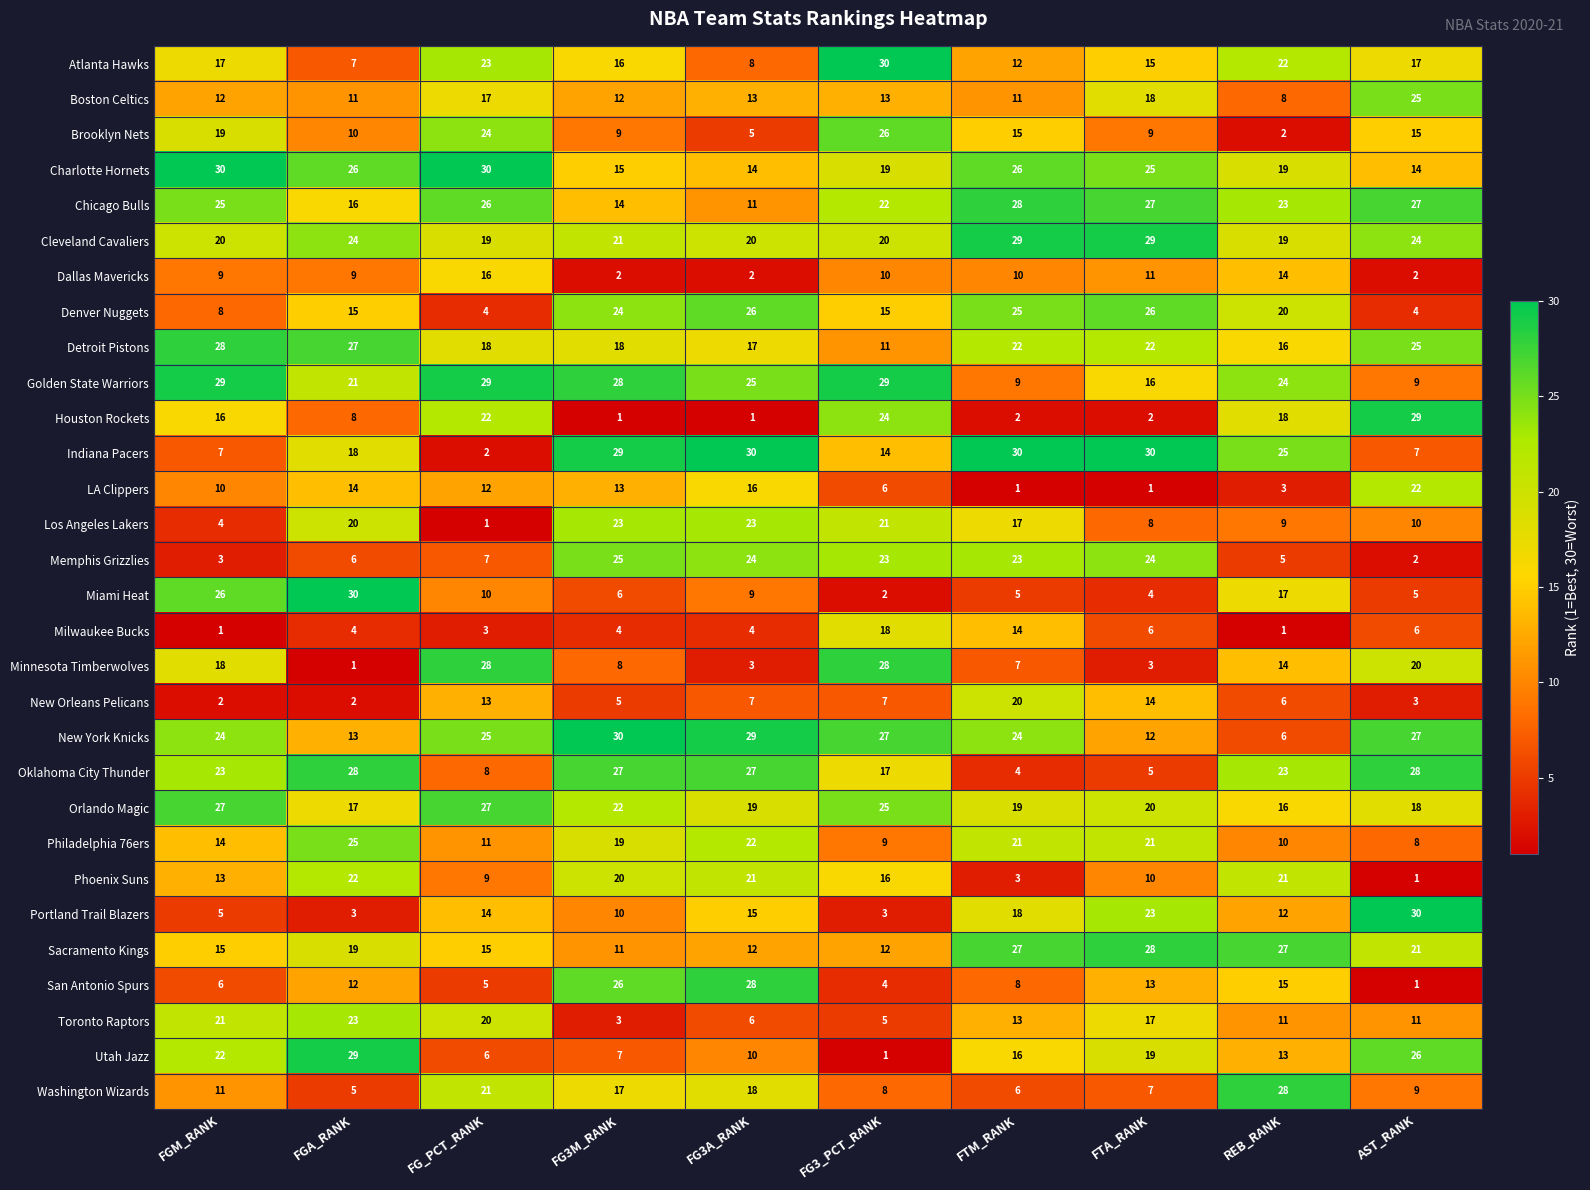

What is the highest value of the Charlotte Hornets series?

30